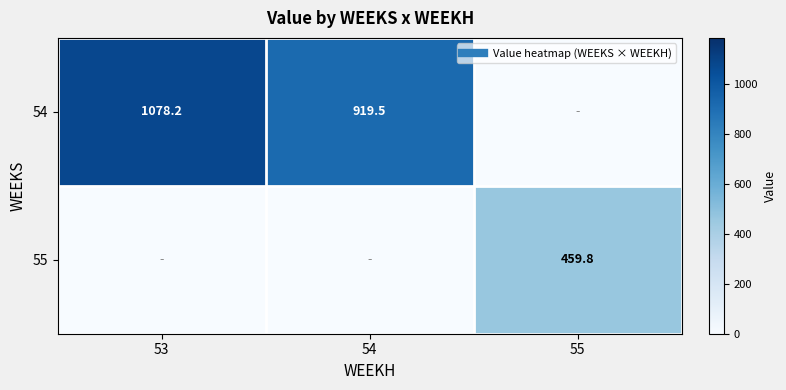

Rank the series at 55 from lowest to highest value.

54, 55